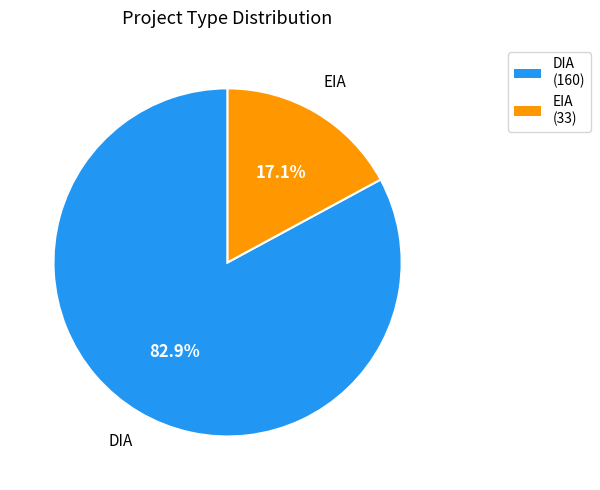

Which category has the biggest portion of the pie?

DIA